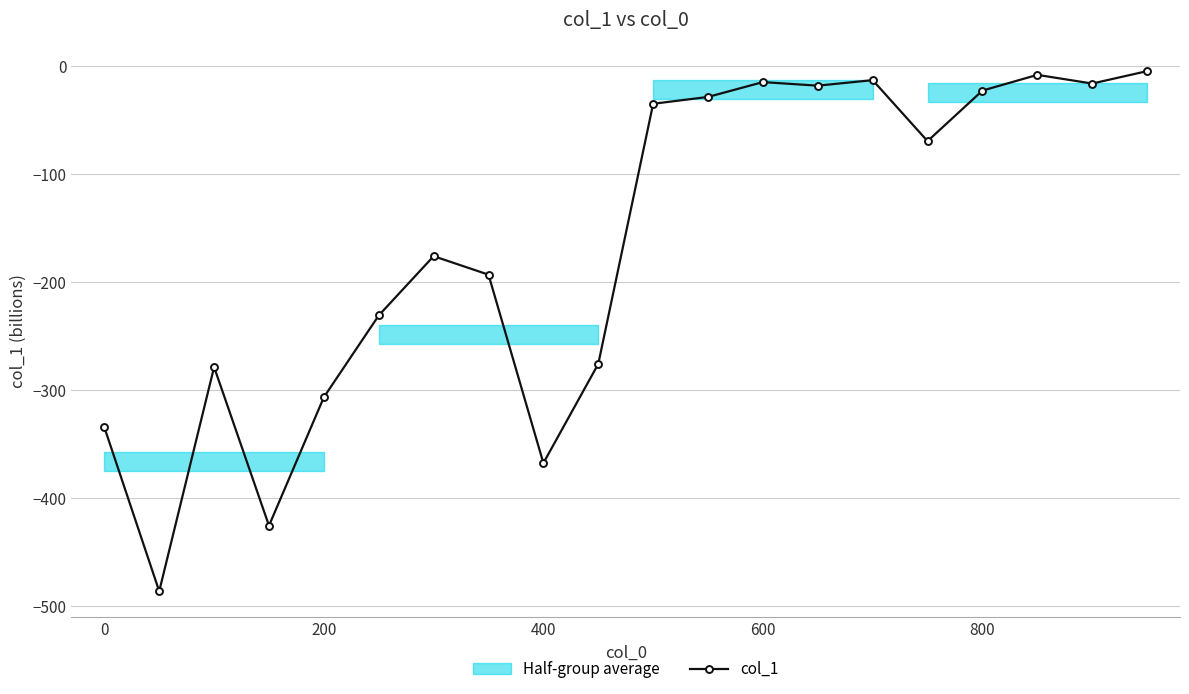

How many interior local valleys (lower than both neighbors) does the data have?

6